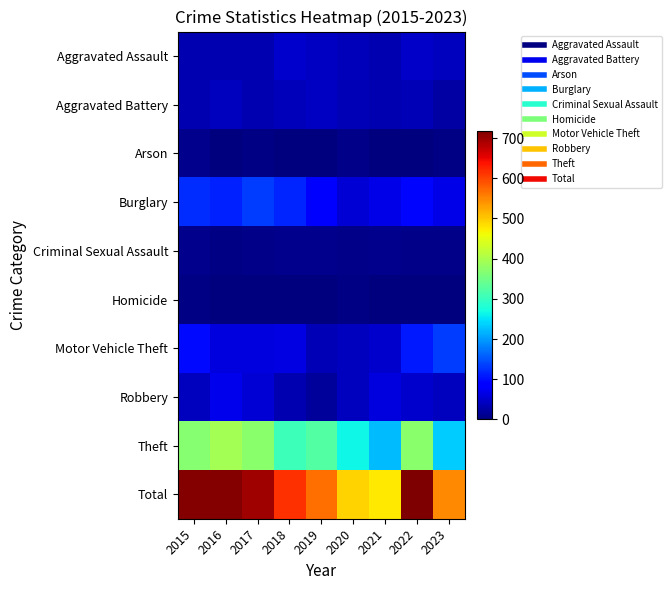

Reading left to right, list all the values displayed in this chart.

Aggravated Assault: 2015=32	2016=32	2017=32	2018=50	2019=43	2020=39	2021=32	2022=47	2023=40
Aggravated Battery: 2015=31	2016=41	2017=32	2018=37	2019=44	2020=35	2021=31	2022=36	2023=24
Arson: 2015=9	2016=1	2017=5	2018=2	2019=1	2020=6	2021=0	2022=2	2023=3
Burglary: 2015=123	2016=113	2017=133	2018=117	2019=92	2020=55	2021=67	2022=94	2023=65
Criminal Sexual Assault: 2015=9	2016=3	2017=7	2018=9	2019=11	2020=6	2021=10	2022=7	2023=8
Homicide: 2015=3	2016=2	2017=2	2018=0	2019=0	2020=4	2021=2	2022=2	2023=2
Motor Vehicle Theft: 2015=96	2016=59	2017=59	2018=63	2019=35	2020=40	2021=49	2022=109	2023=132
Robbery: 2015=41	2016=69	2017=55	2018=33	2019=17	2020=40	2021=59	2022=50	2023=40
Theft: 2015=369	2016=394	2017=372	2018=305	2019=325	2020=266	2021=224	2022=371	2023=233
Total: 2015=713	2016=714	2017=697	2018=616	2019=568	2020=491	2021=474	2022=718	2023=547